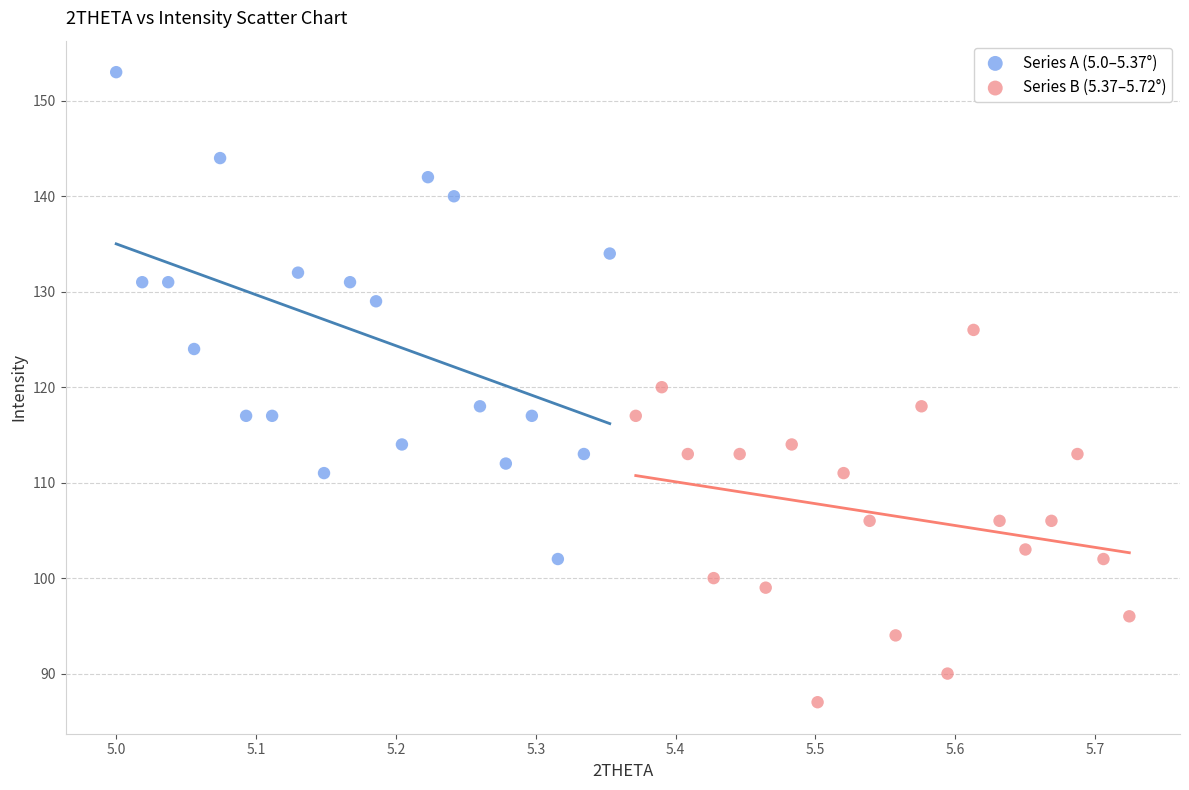

Which series contains the lowest Y value?

Series B (5.37–5.72°)